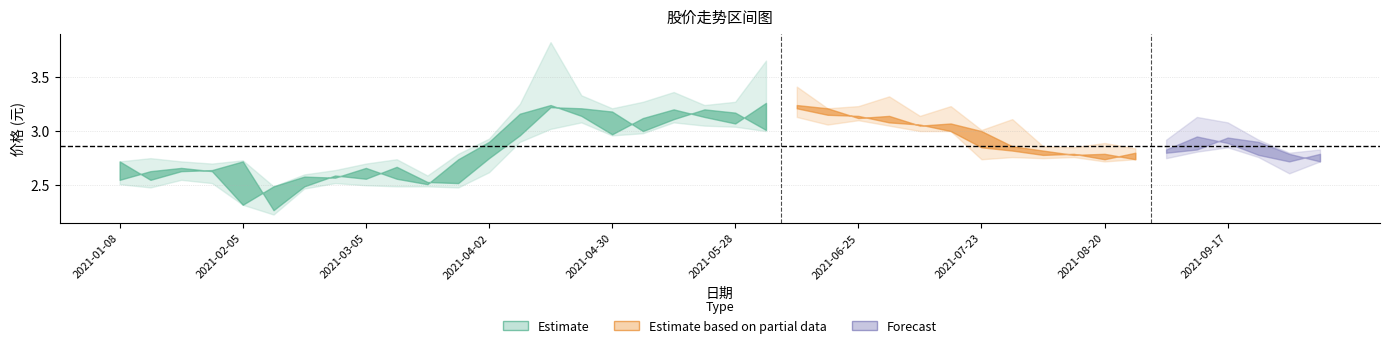

What is the difference between the second highest and second lowest values in the 最高 series?

1.1